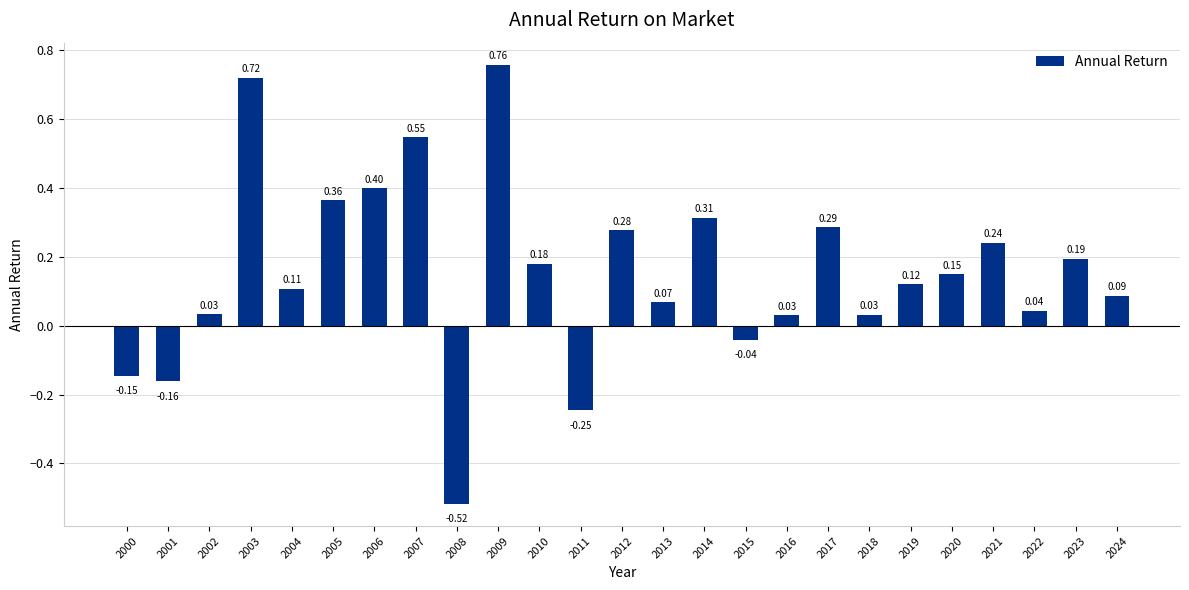

Between 2019 and 2012, which is larger?

2012